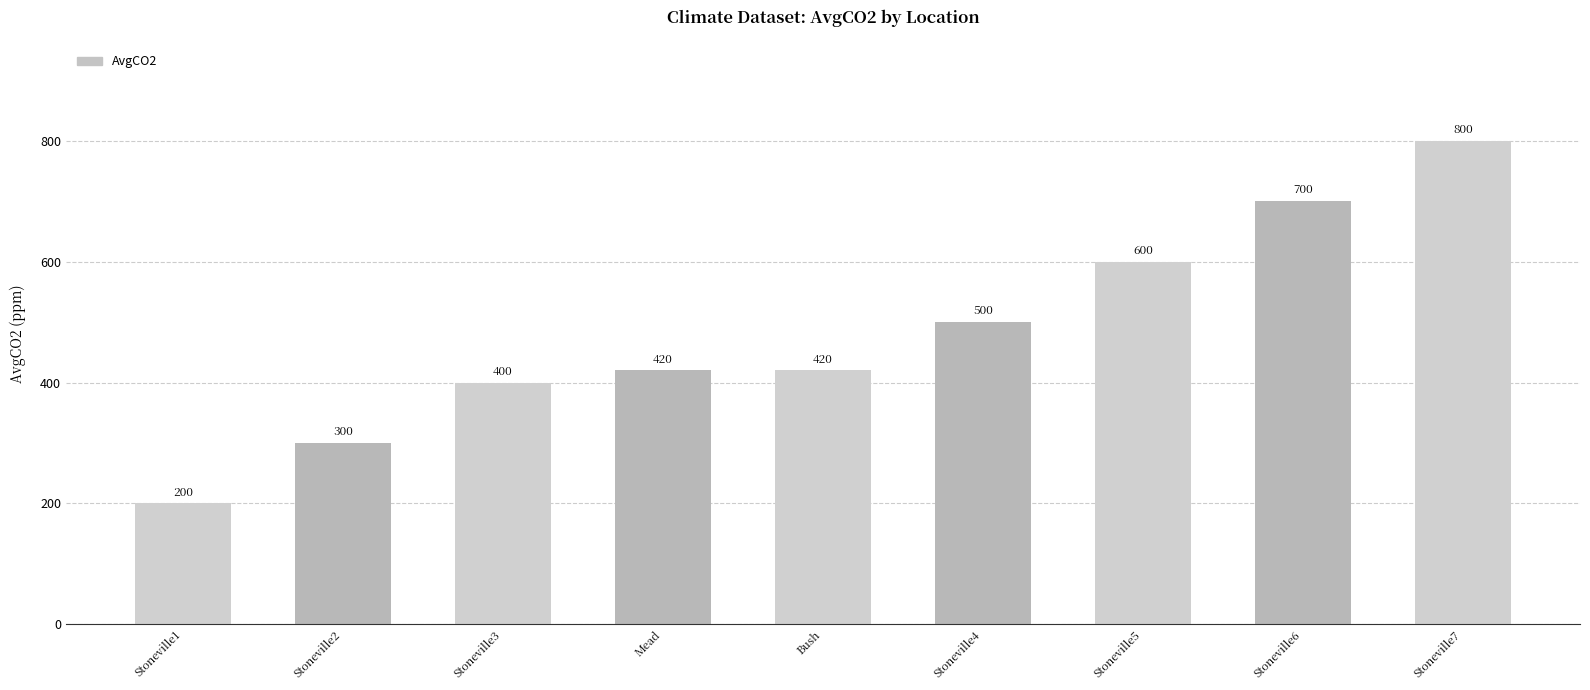

What is the label of the 7th bar from the left?

Stoneville5